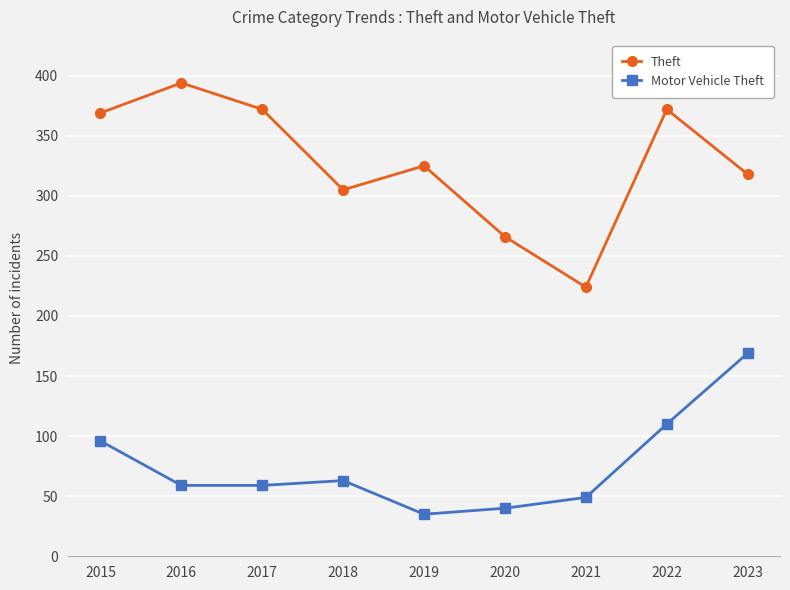

True or false: Motor Vehicle Theft and Theft intersect in this chart.

False